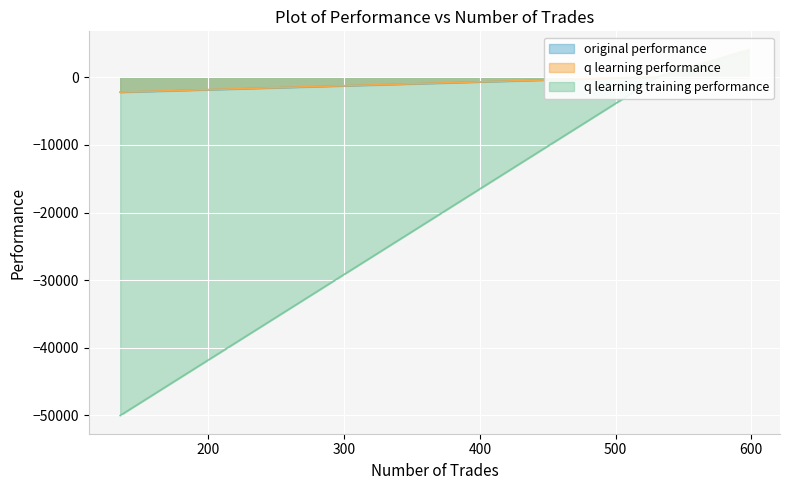

What is the total value across all series at 135?

-54427.3